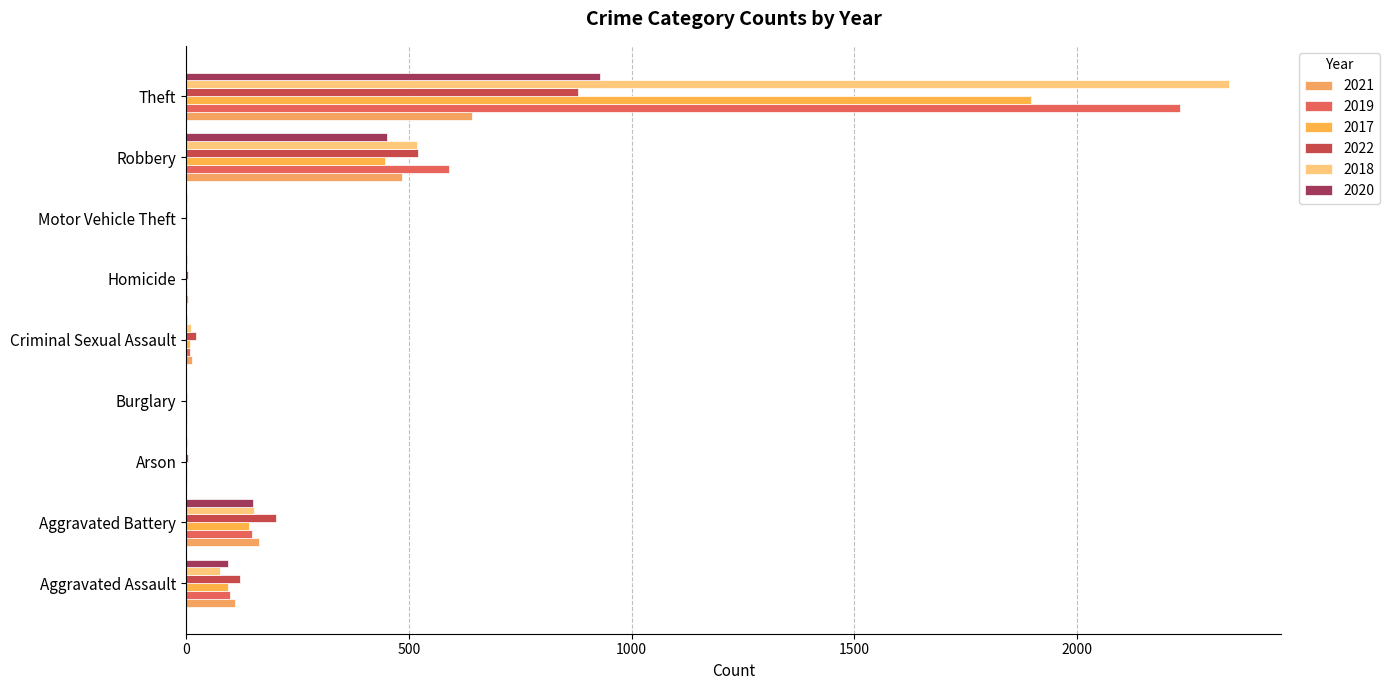

Where is 2018 nearest to the value 1170?

Robbery